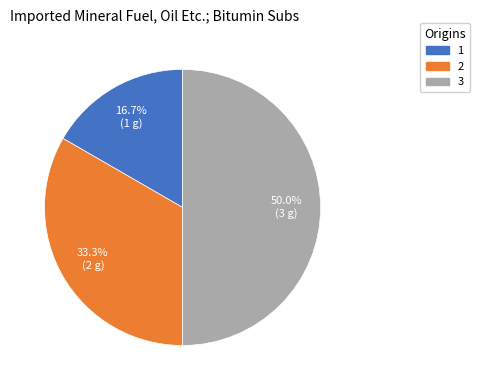

To the nearest percent, what is the difference between the largest and smallest slice percentages?

33%